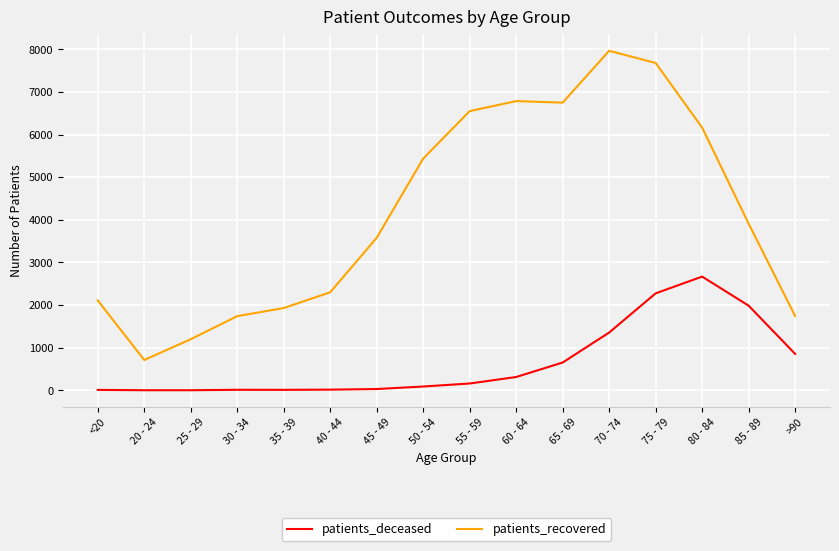

True or false: patients_recovered and patients_deceased cross at least once.

False